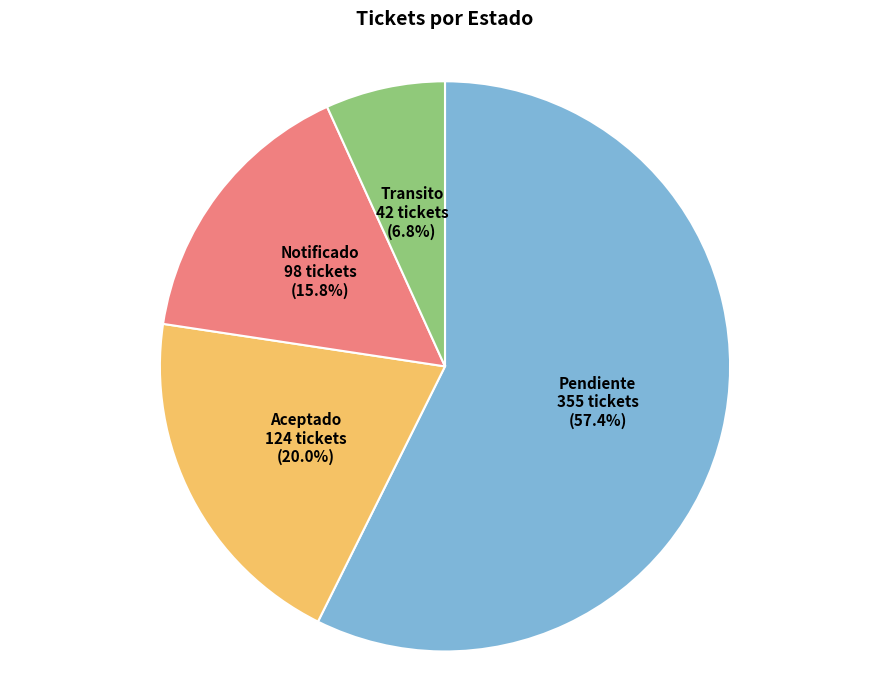

To the nearest percent, what is the difference between the Transito and Pendiente slice percentages?

51%